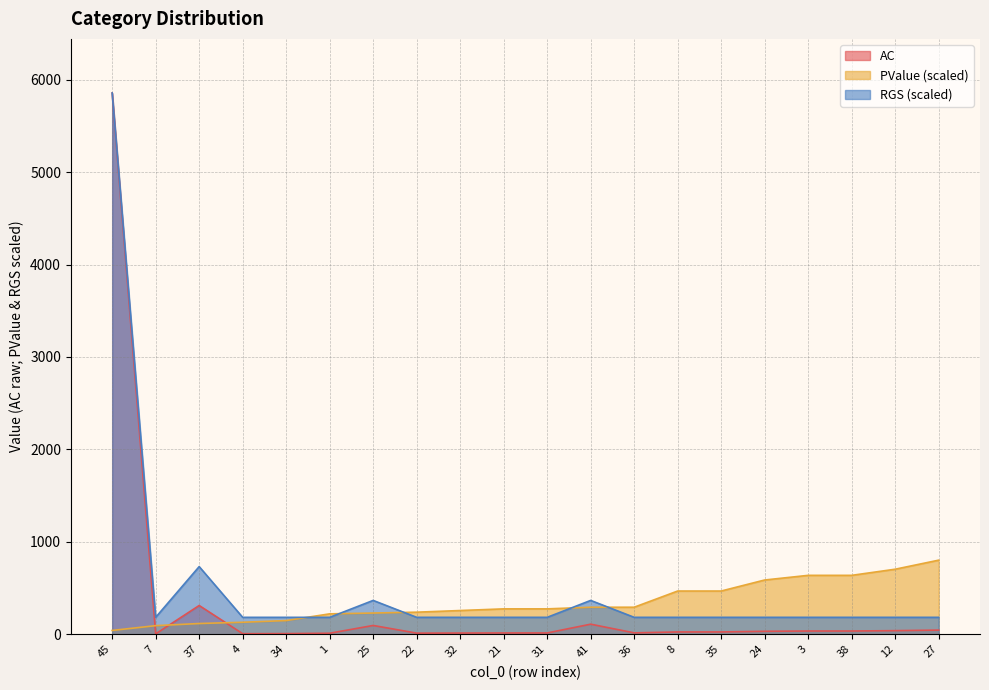

What are all the series names shown in the legend?

AC, PValue (scaled), RGS (scaled)